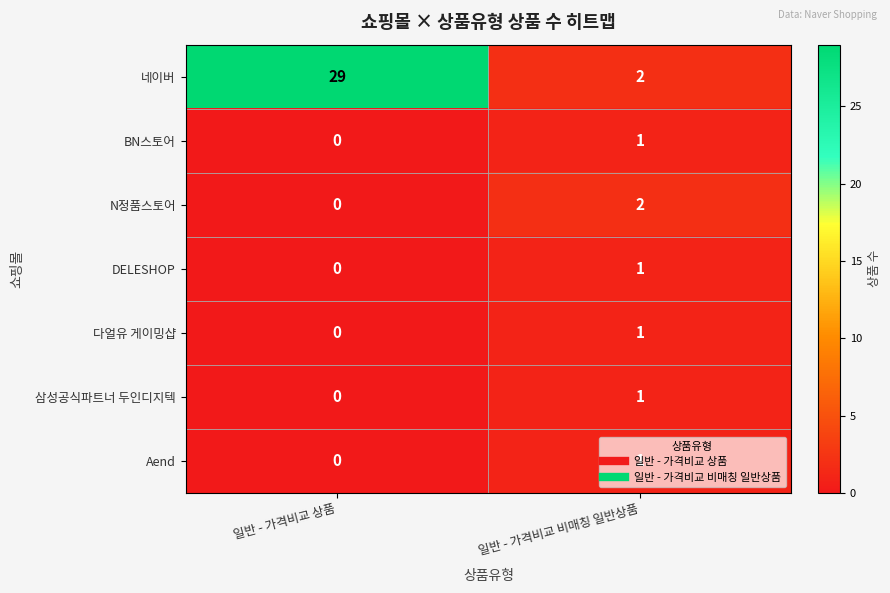

At which category is the sum across all series the highest?

일반 - 가격비교 상품